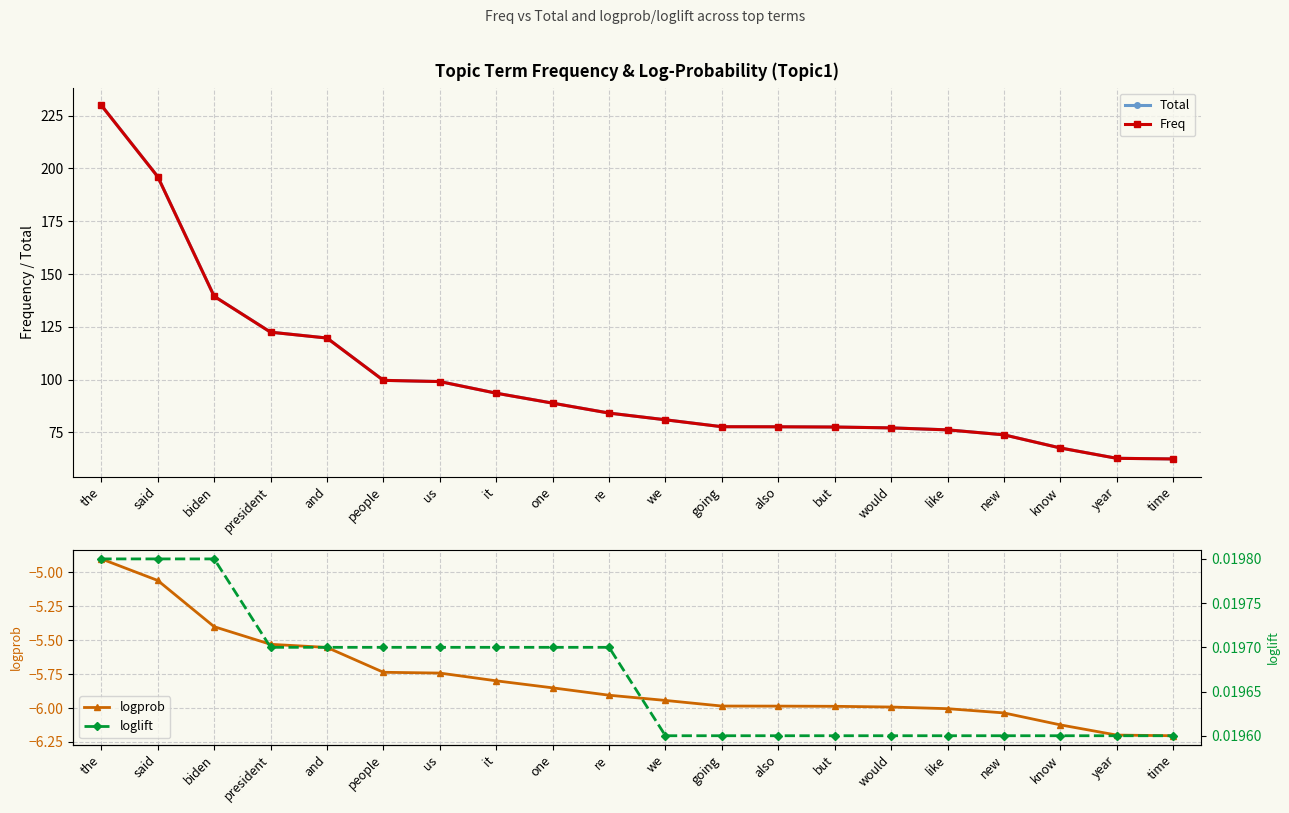

How many data points in Total are above 84?

10